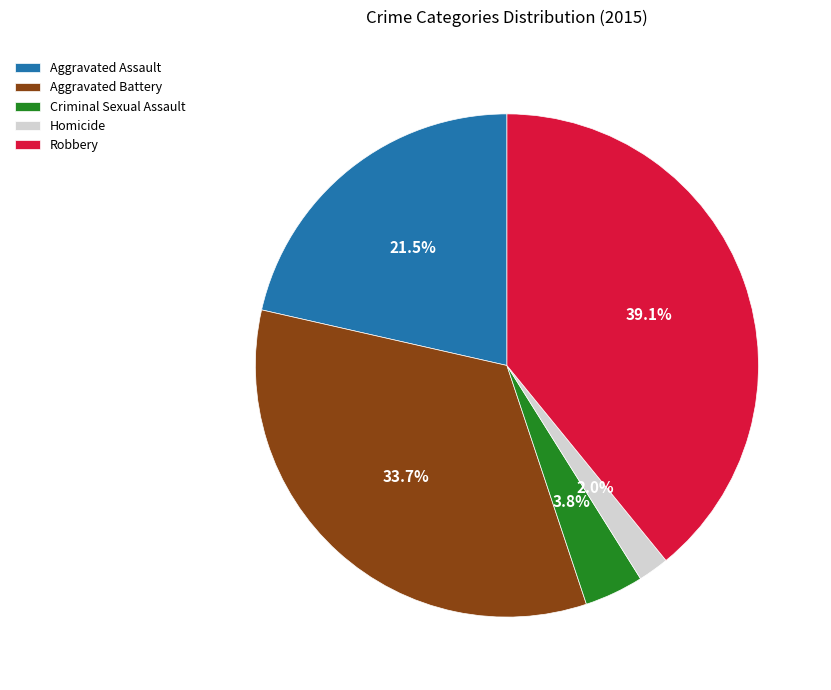

Which has a higher value, Criminal Sexual Assault or Homicide?

Criminal Sexual Assault